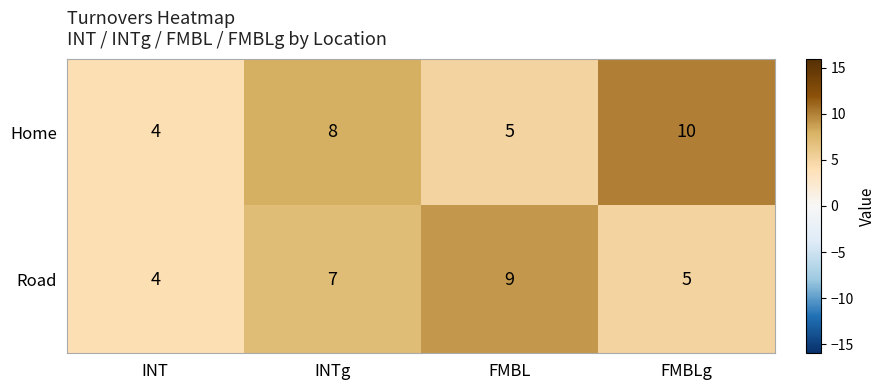

List the series in order of their peak value, lowest first.

Road, Home